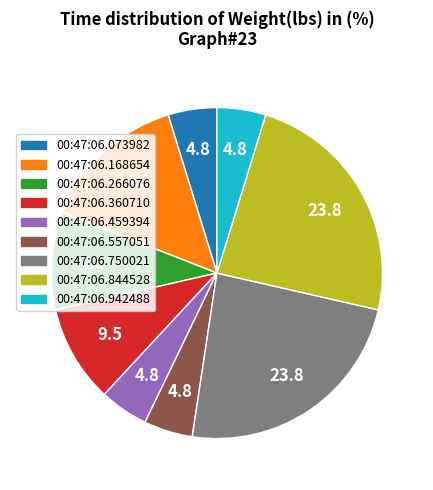

Is there any slice that represents more than half of the pie?

No